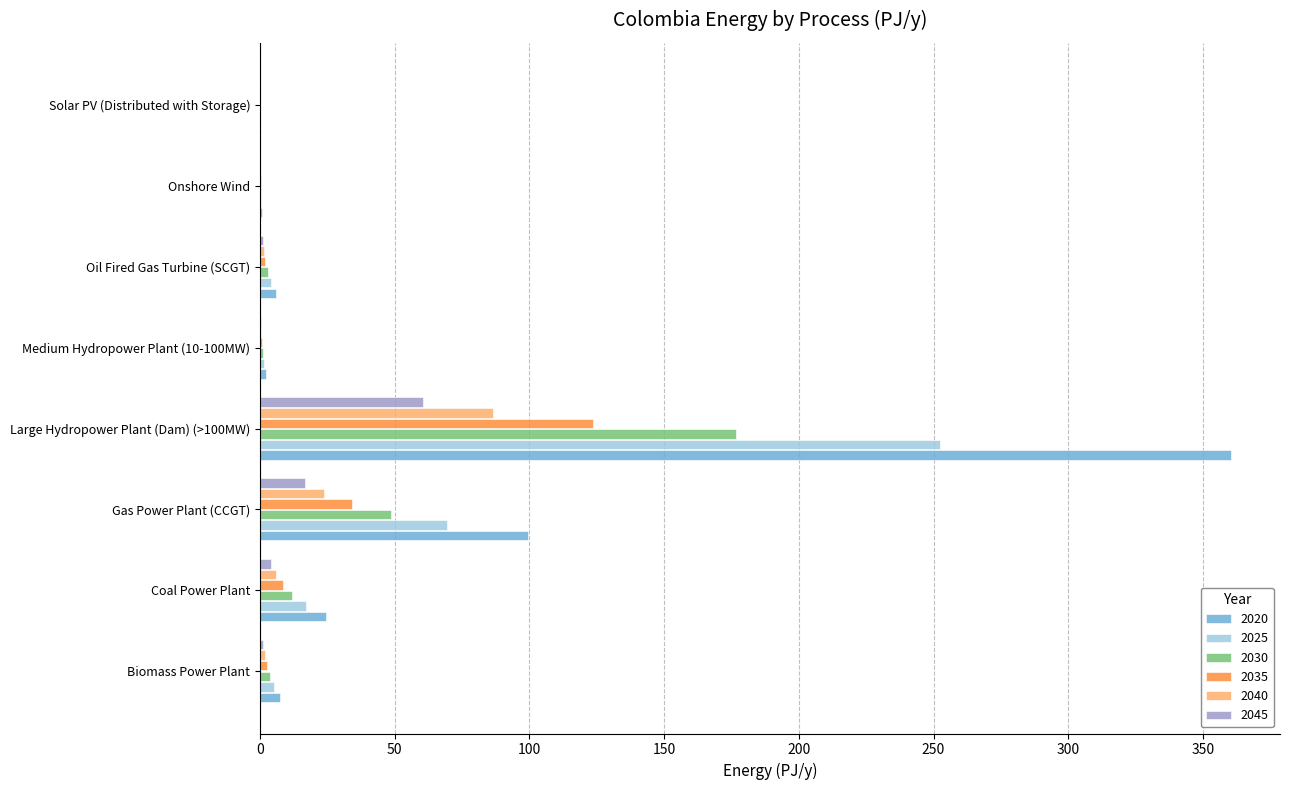

What is the maximum value for 2040?

86.6